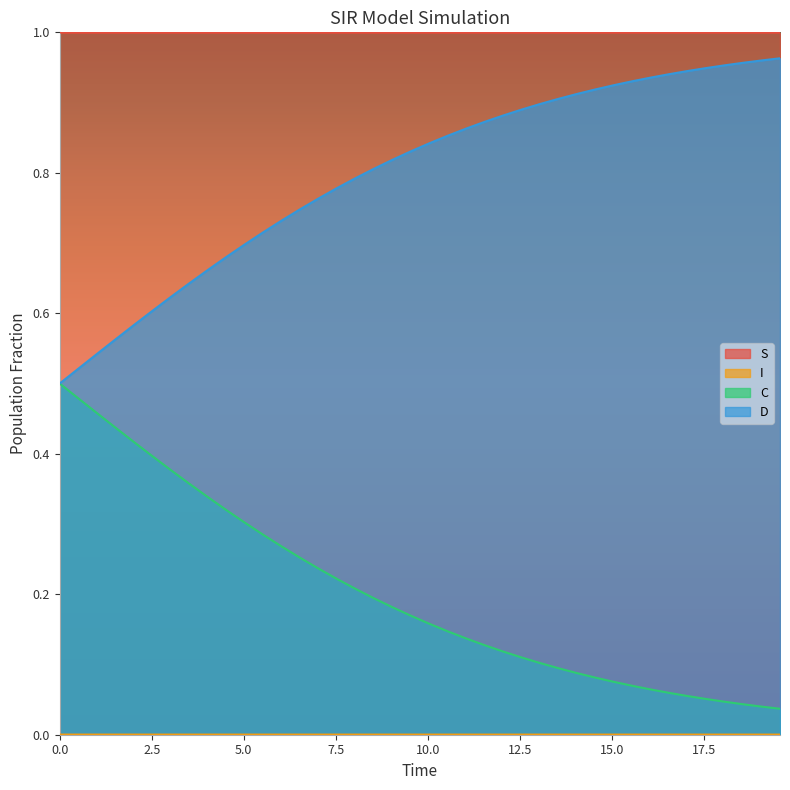

What are all the series names shown in the legend?

S, I, C, D